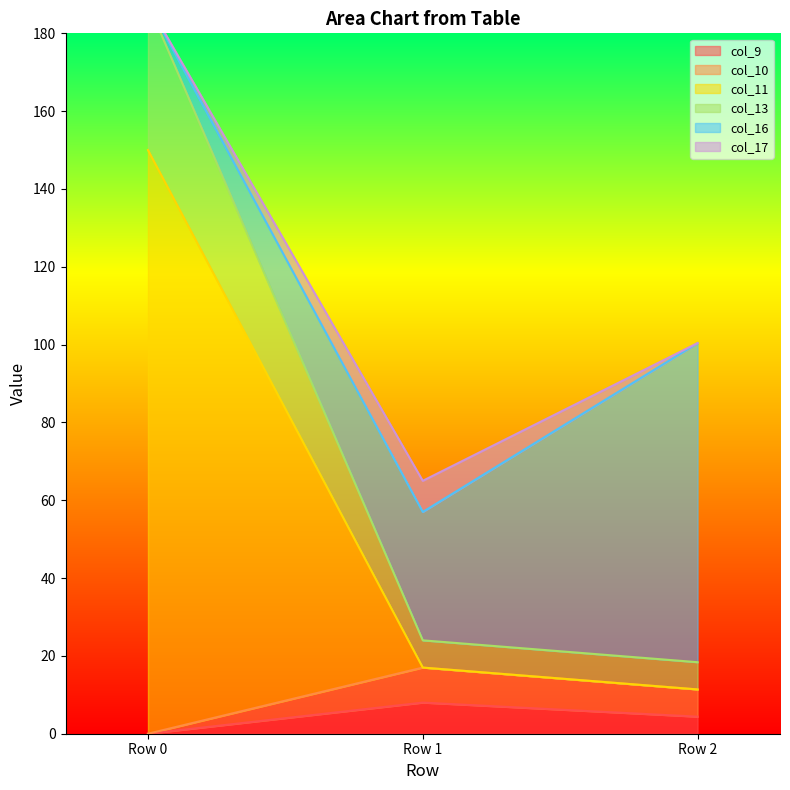

What is the total value across all series at Row 0?

525.3